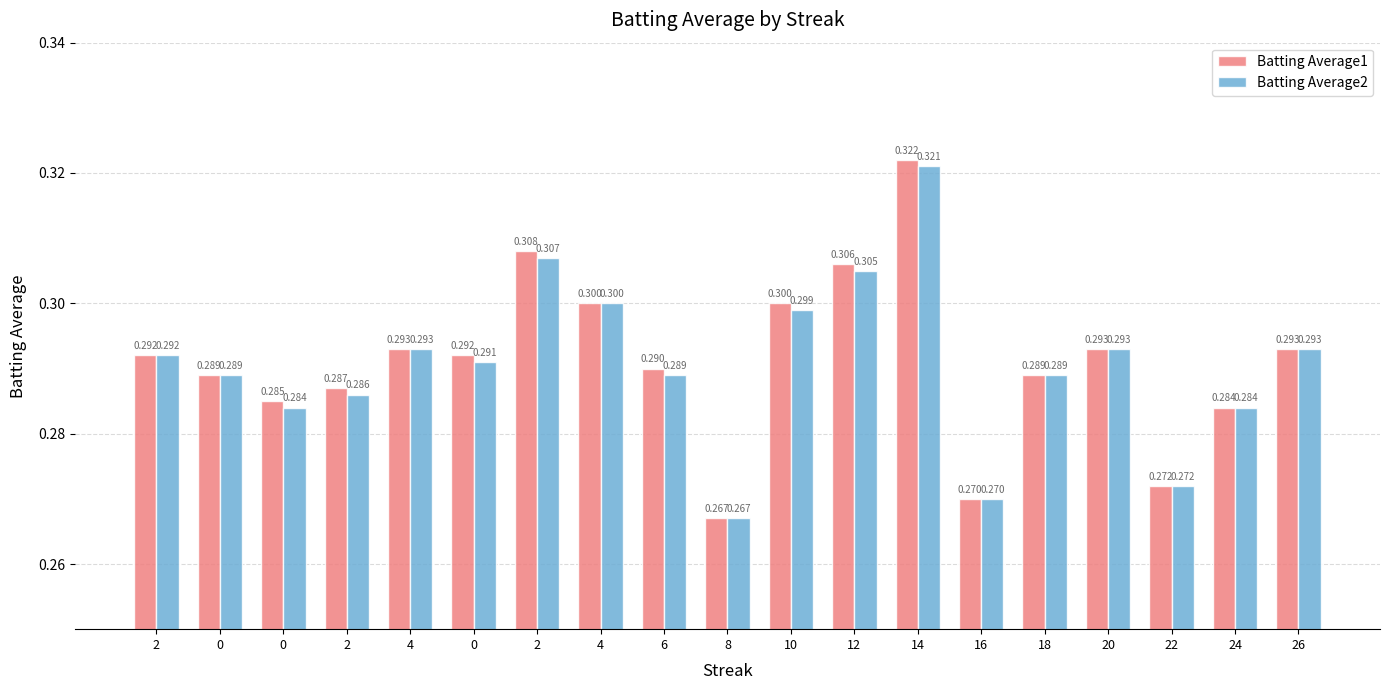

How many series are shown in this chart?

2